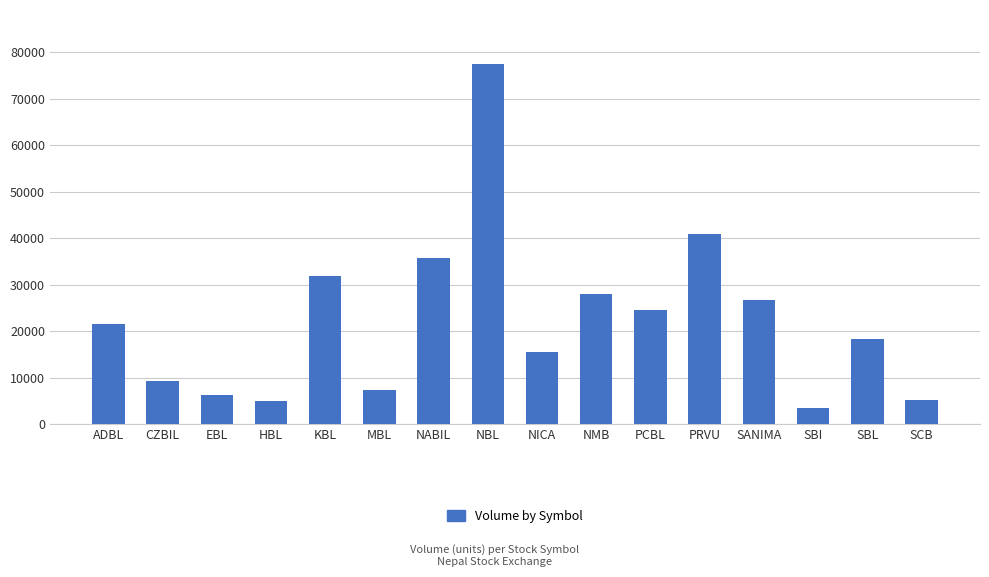

Which has a higher value, ADBL or NABIL?

NABIL